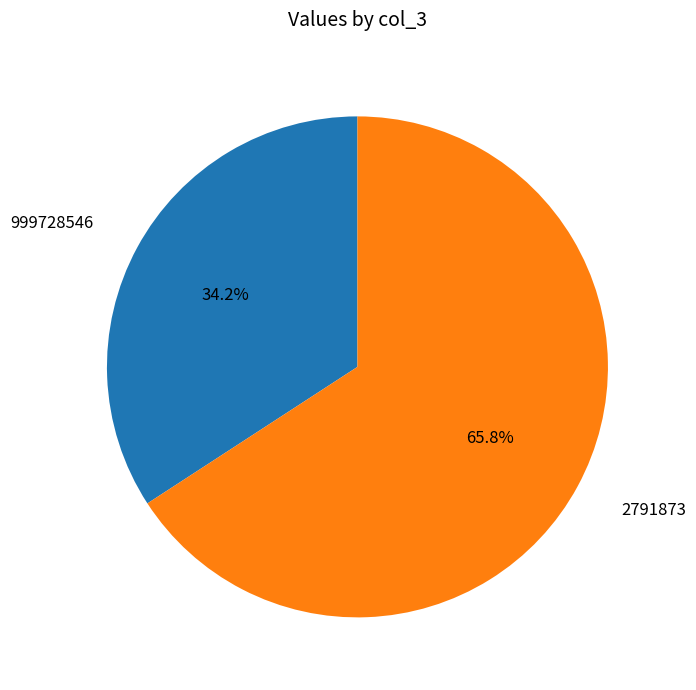

How many segments does this pie chart have?

2